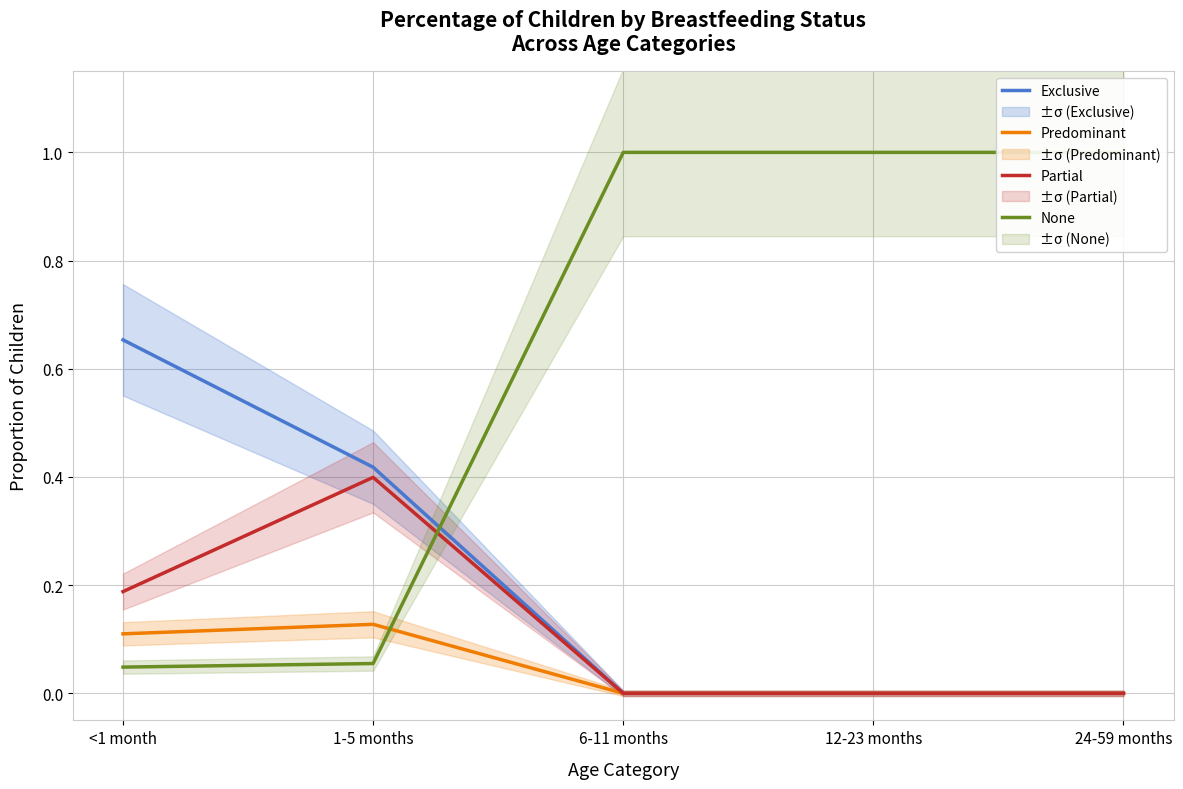

At which category does the chart reach its minimum across all series?

6-11 months